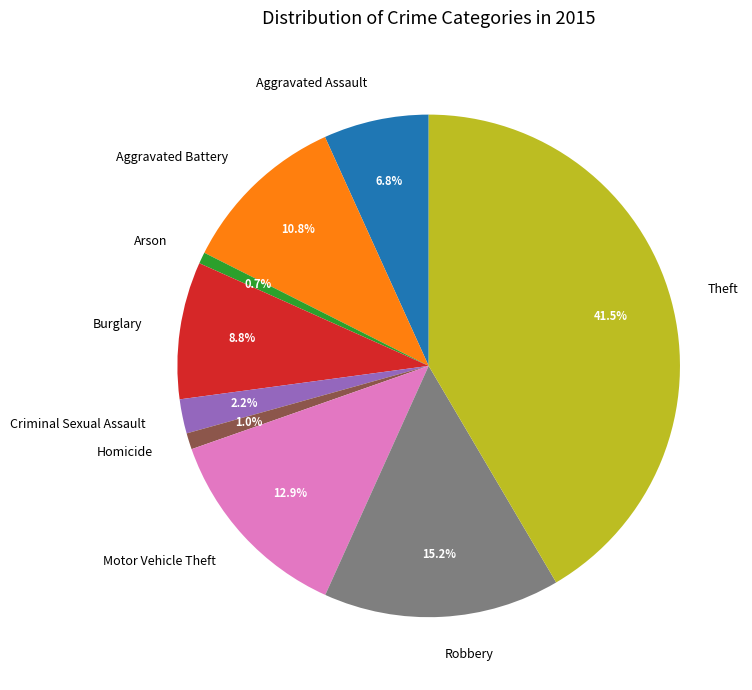

Which has a higher value, Robbery or Criminal Sexual Assault?

Robbery